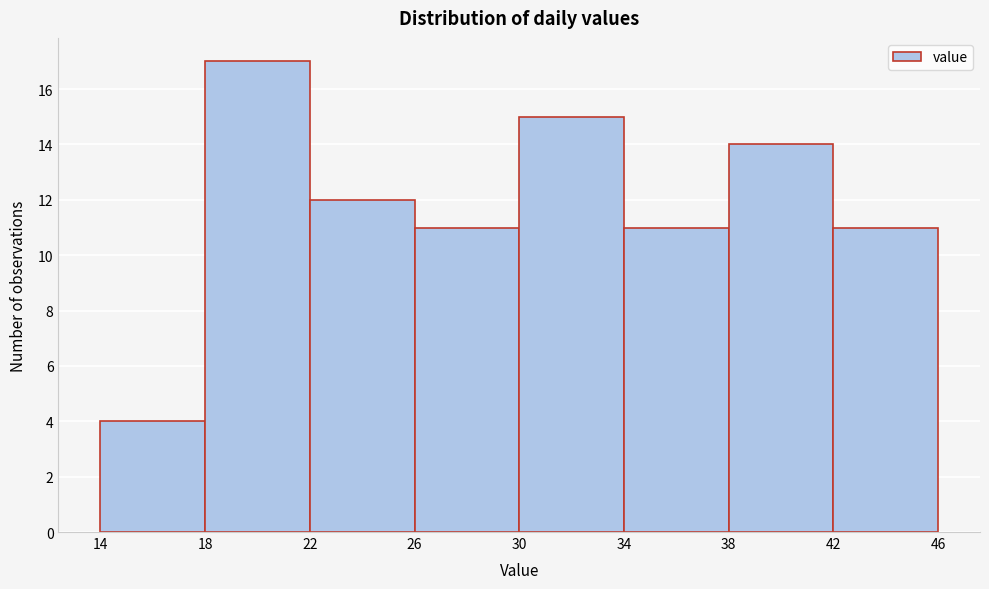

Reading left to right, list every bar in this chart as the range it spans on the x-axis followed by its height. The values are not printed on the chart, so give them approximately, as read against the axis.

14 to 18: 4
18 to 22: 17
22 to 26: 12
26 to 30: 11
30 to 34: 15
34 to 38: 11
38 to 42: 14
42 to 46: 11